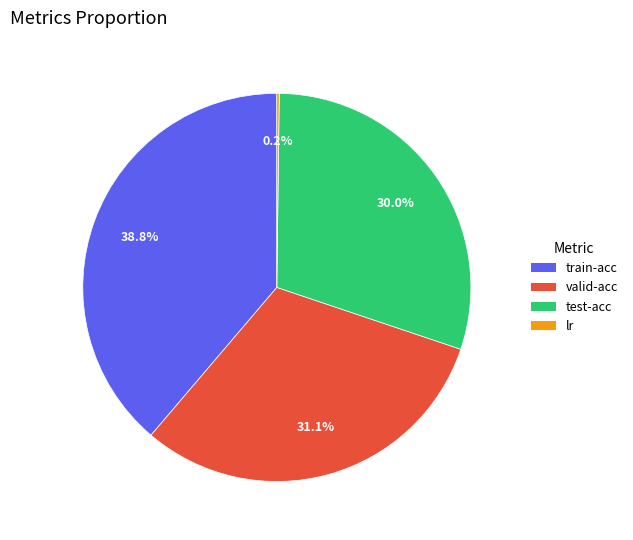

Is the sum of test-acc and valid-acc greater than half?

Yes